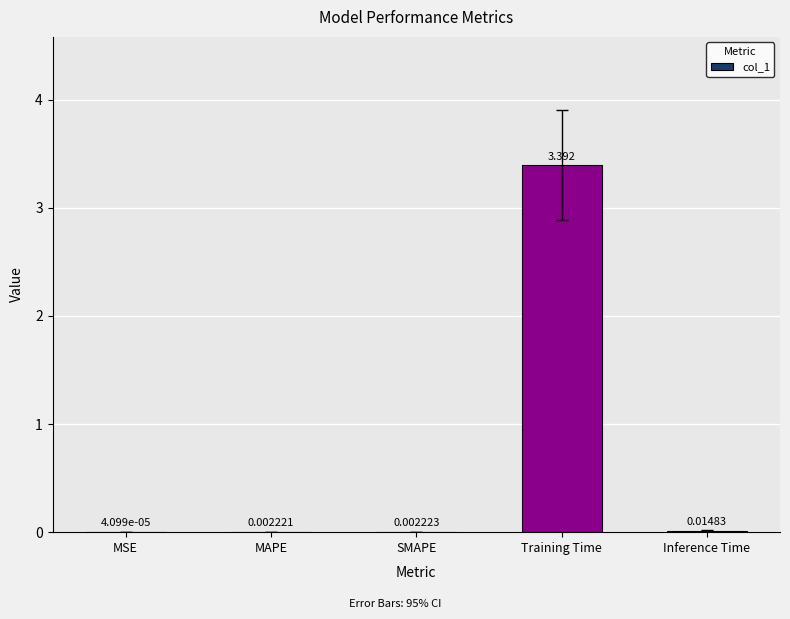

At which label is the value closest to 1?

Inference Time